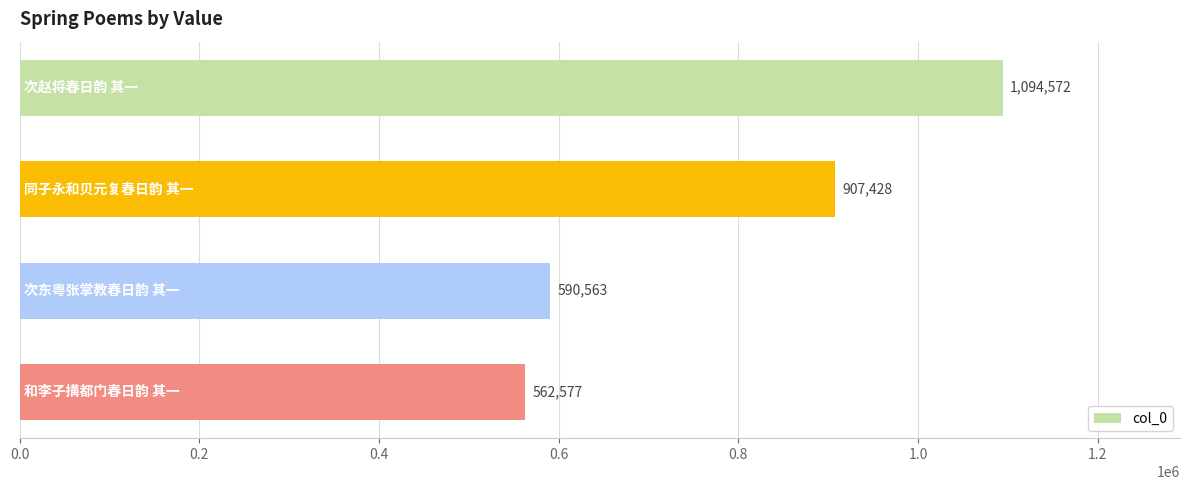

Reading top to bottom, extract all data points from this chart.

1094572	907428	590563	562577